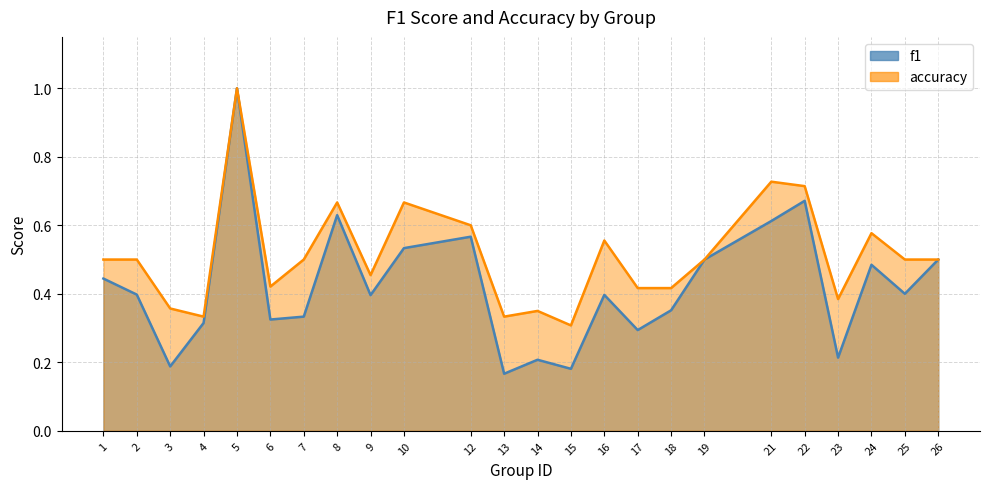

In f1, how many points are lower than both neighbors (excluding endpoints)?

8